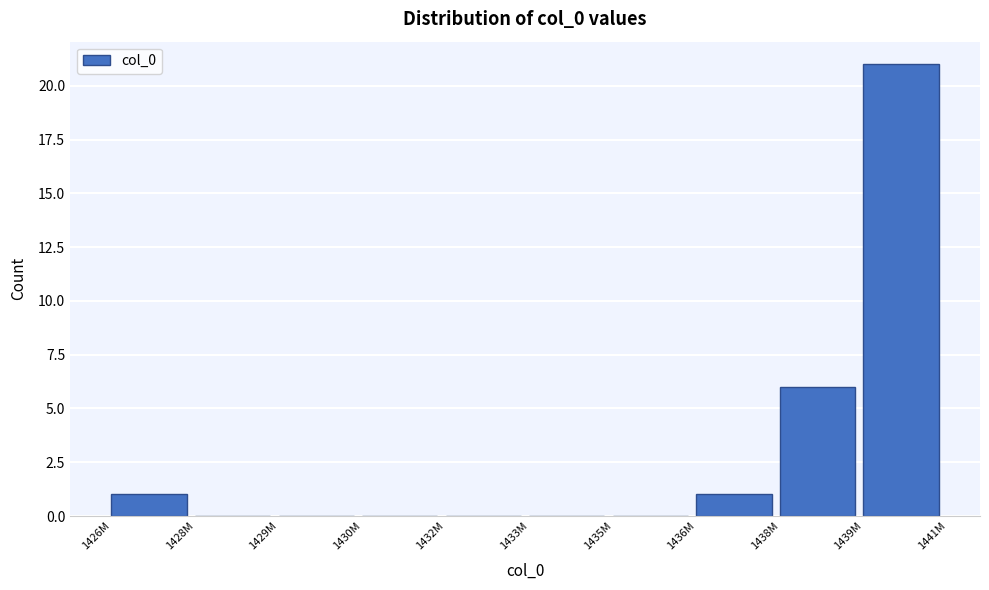

Reading left to right, transcribe all the data shown in this chart.

1426M=1	1428M=0	1429M=0	1430M=0	1432M=0	1433M=0	1435M=0	1436M=1	1438M=6	1439M=21